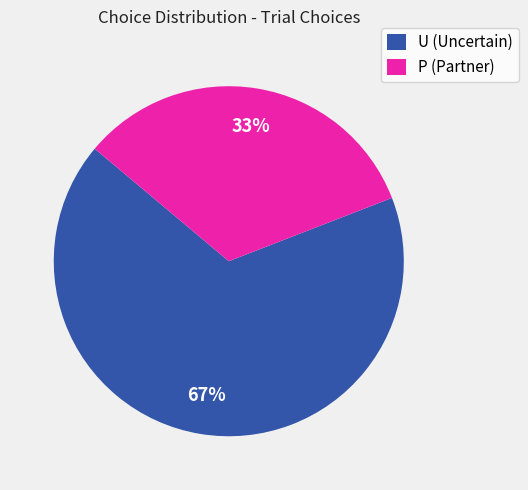

To the nearest percent, what percentage of the pie is P?

33%